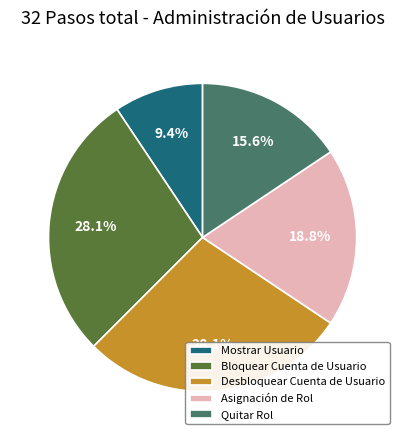

Which has a higher value, Asignación de Rol or Mostrar Usuario?

Asignación de Rol